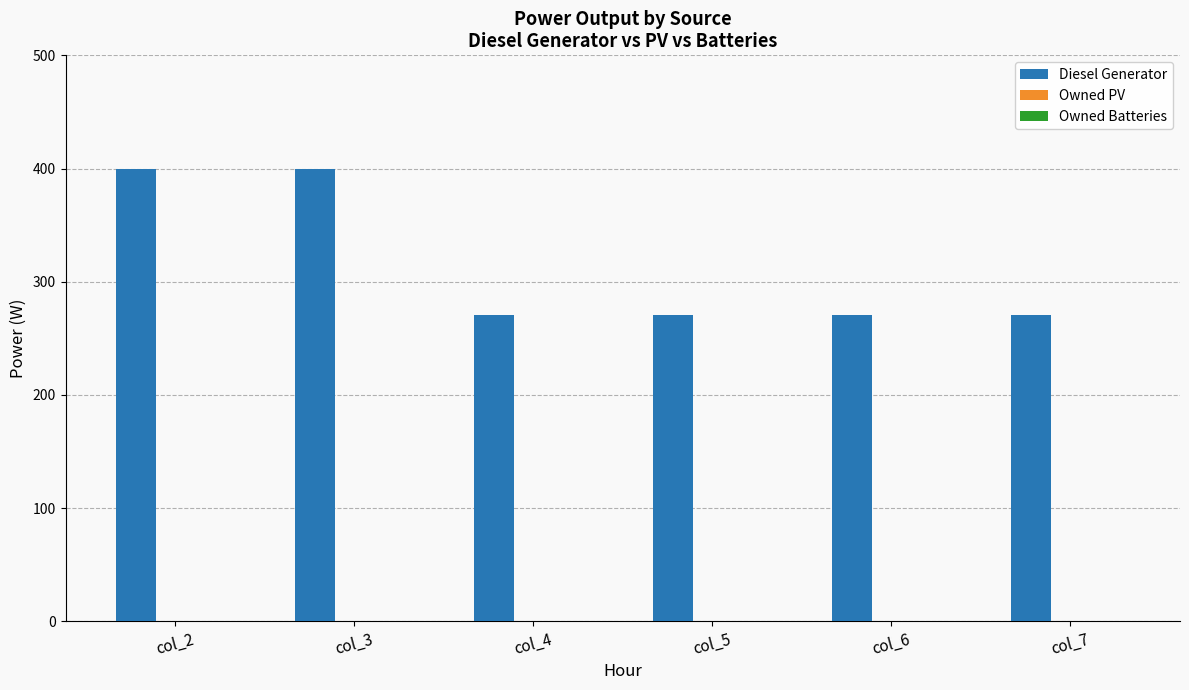

Approximately how many times larger is the value at col_3 compared to col_5?

1.5